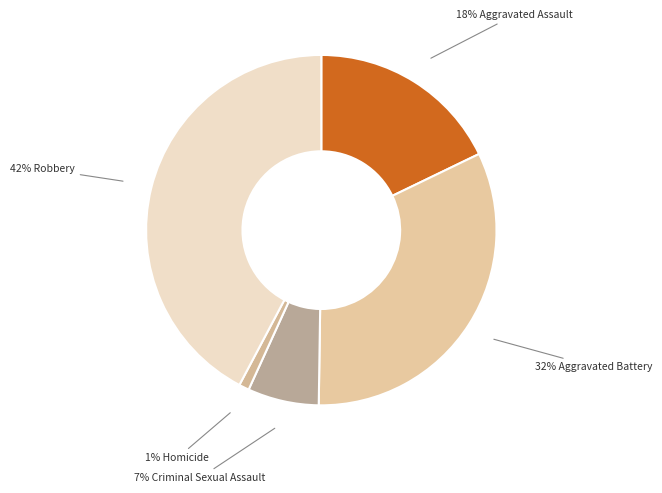

Which slice is the smallest?

Homicide